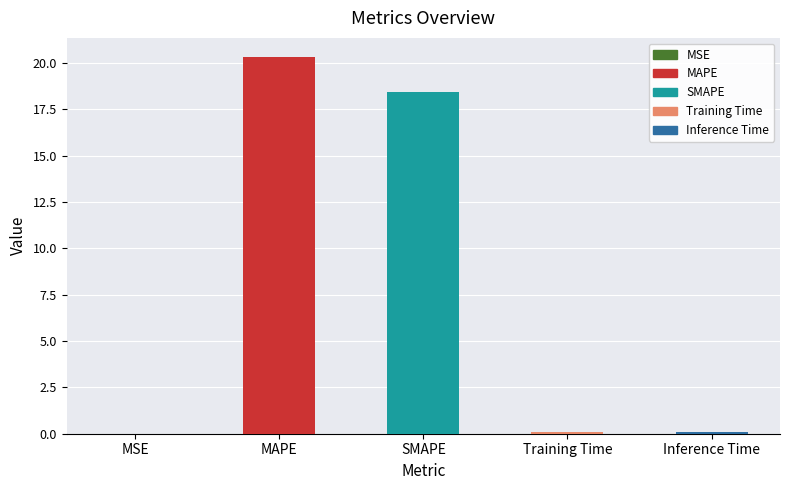

Read the value at Training Time.

0.1